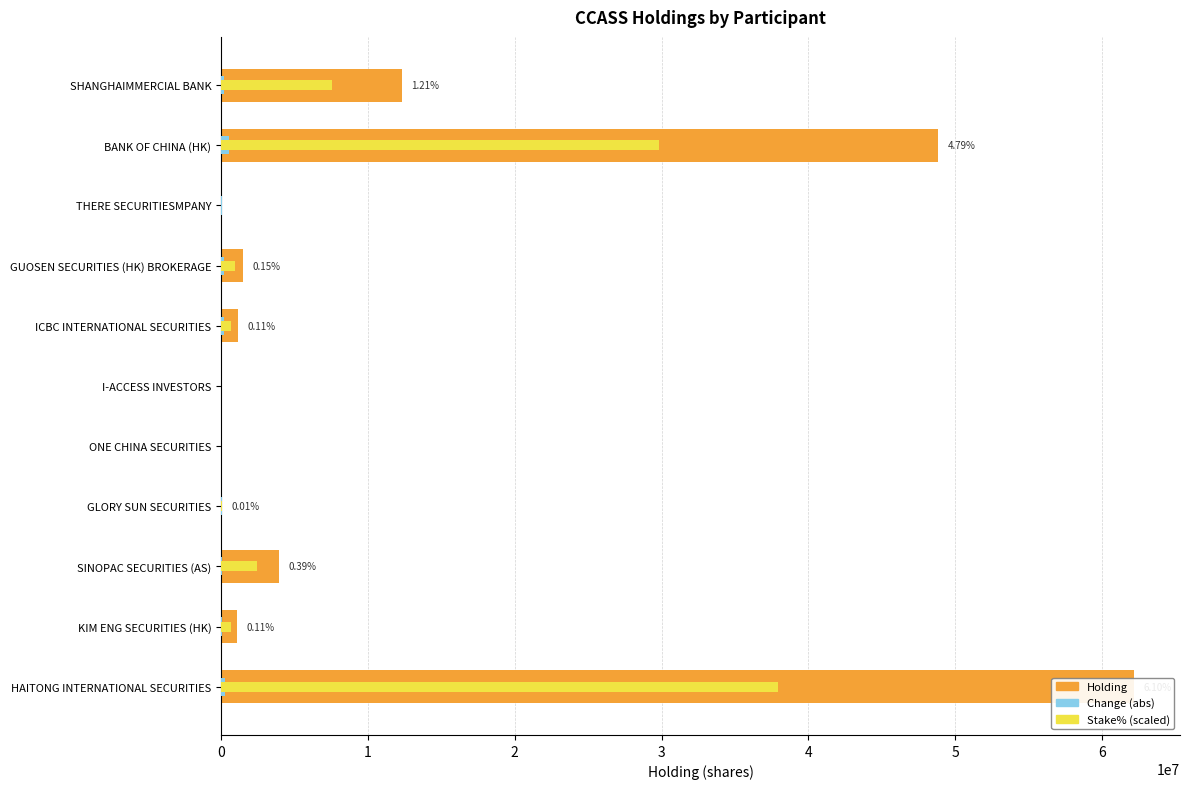

Is the value of Stake% (scaled) at 5 greater than the value of Change (abs) at 0?

No